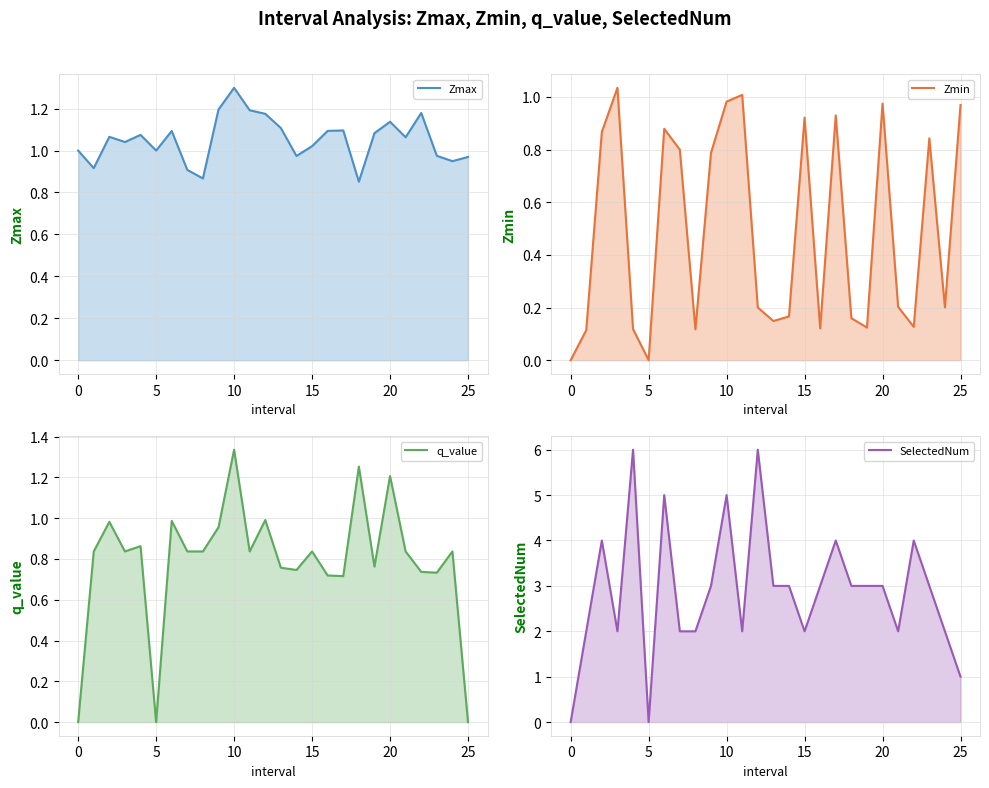

Is it true that Zmax equals 0.5 at 25?

False